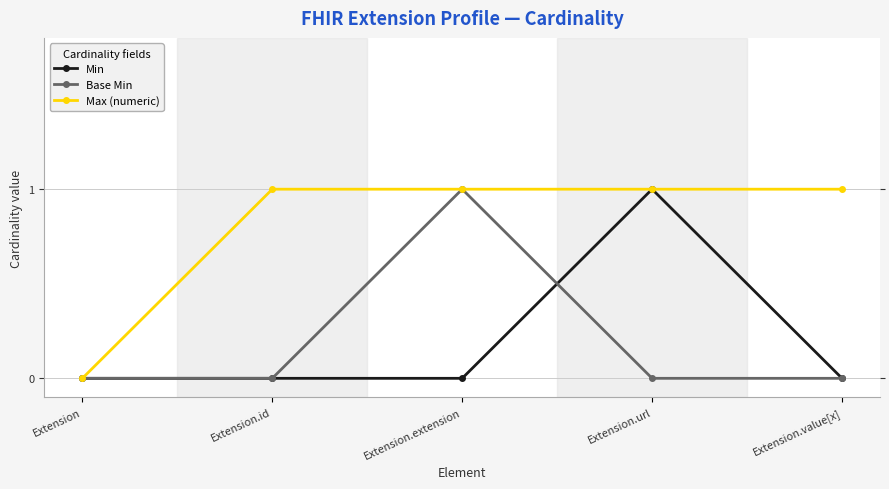

What is the value of the Max (numeric) point at the 4th from the left?

1